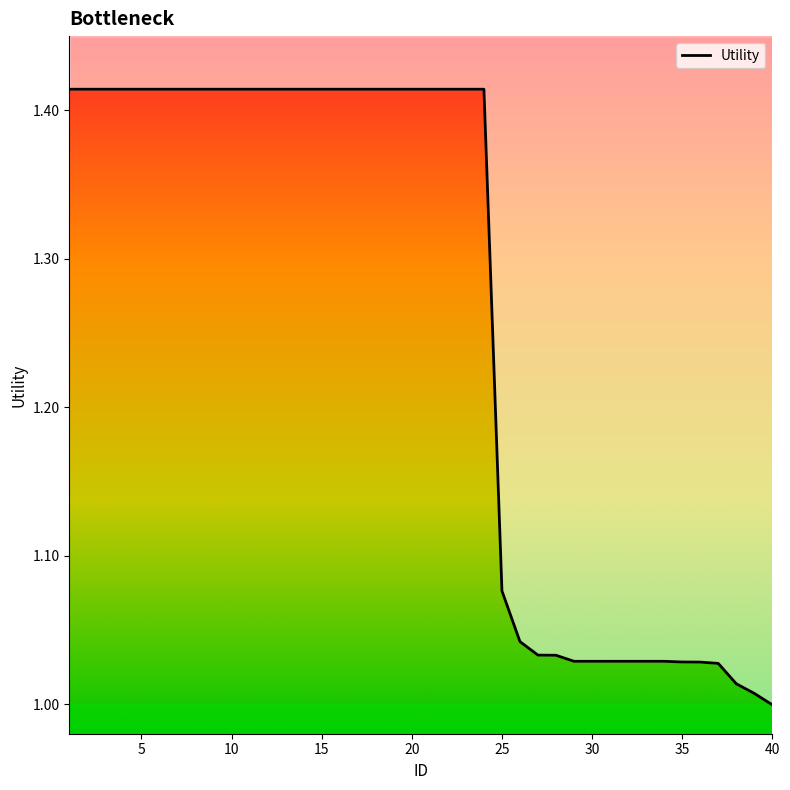

How many distinct data groups are displayed?

1